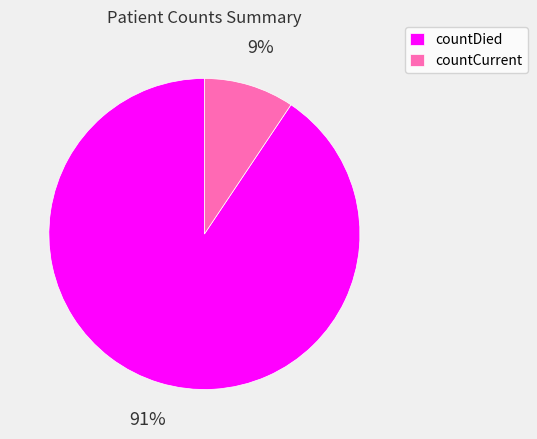

Which has a higher value, countDied or countCurrent?

countDied